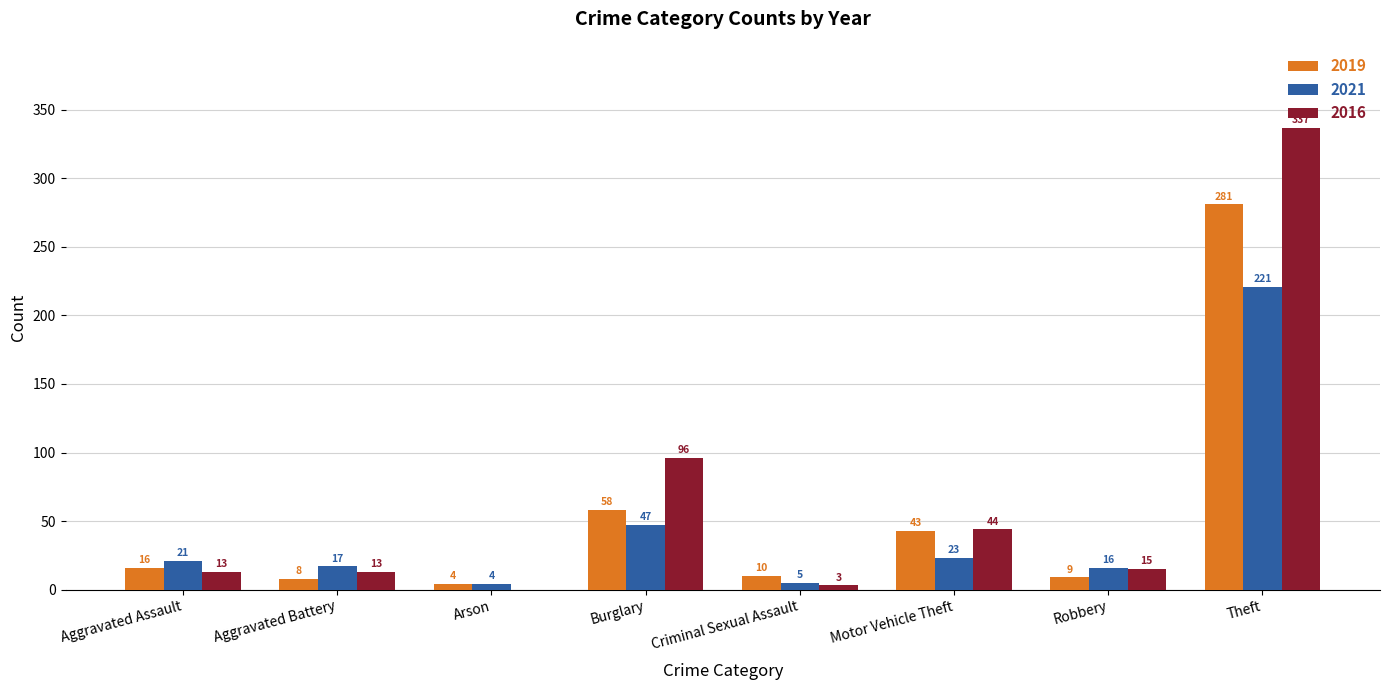

What is the total value across all series at Criminal Sexual Assault?

18